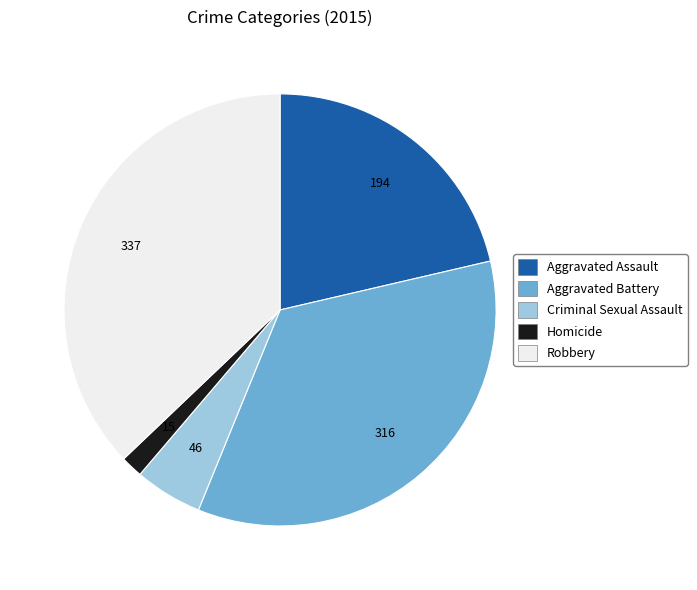

What is the ratio of the value at Robbery to the value at Aggravated Assault?

1.7